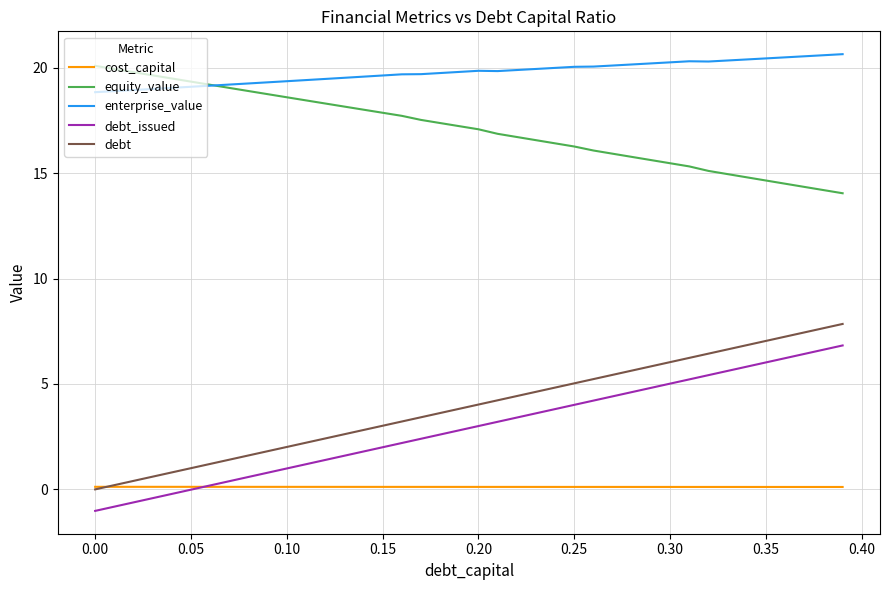

True or false: debt and debt_issued cross at least once.

False